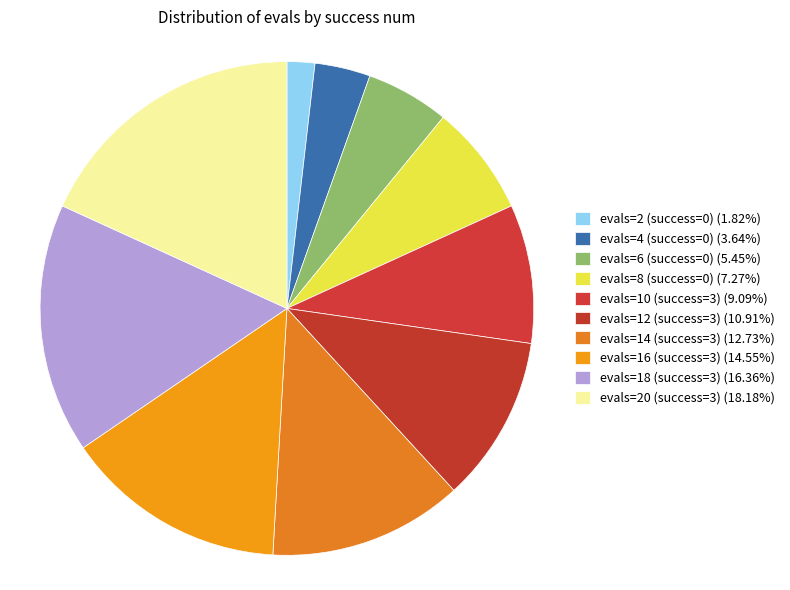

How many slices are in this pie chart?

10